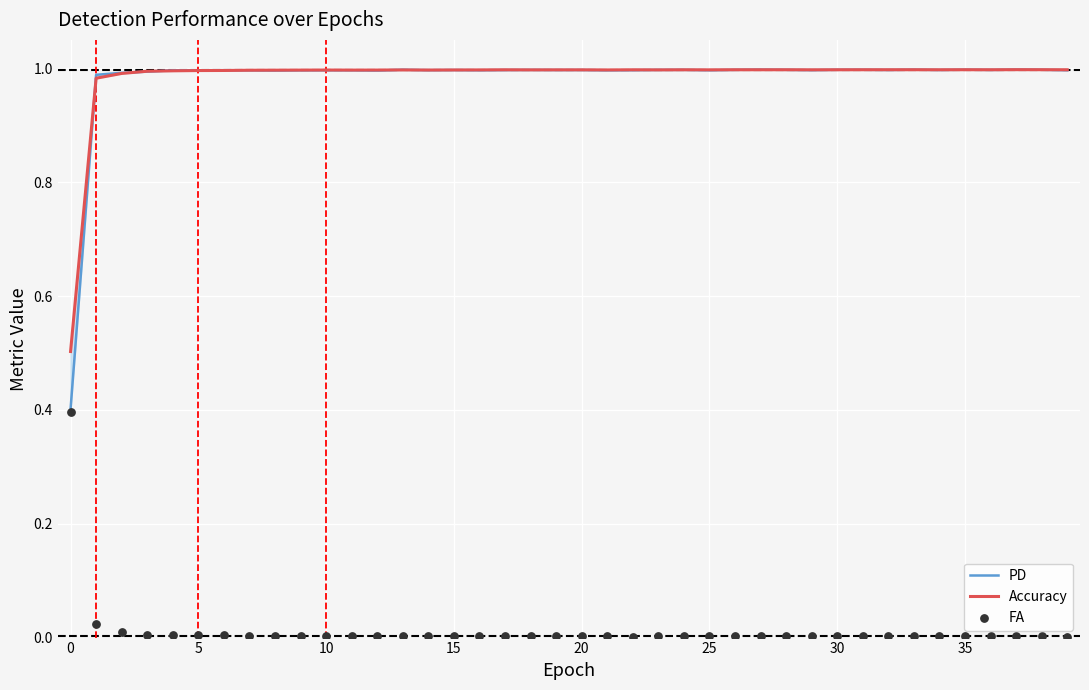

What are all the series names shown in the legend?

PD, Accuracy, FA